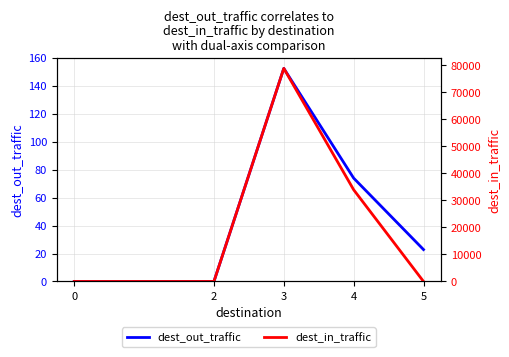

Between which two adjacent categories do dest_out_traffic and dest_in_traffic first intersect?

4 and 5